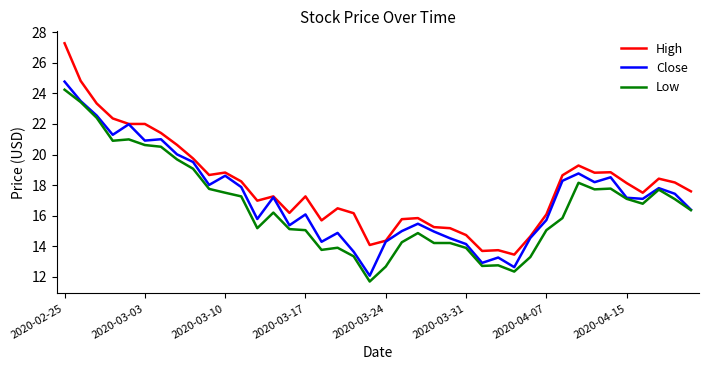

Rank the series by their average value, from lowest to highest.

Low, Close, High